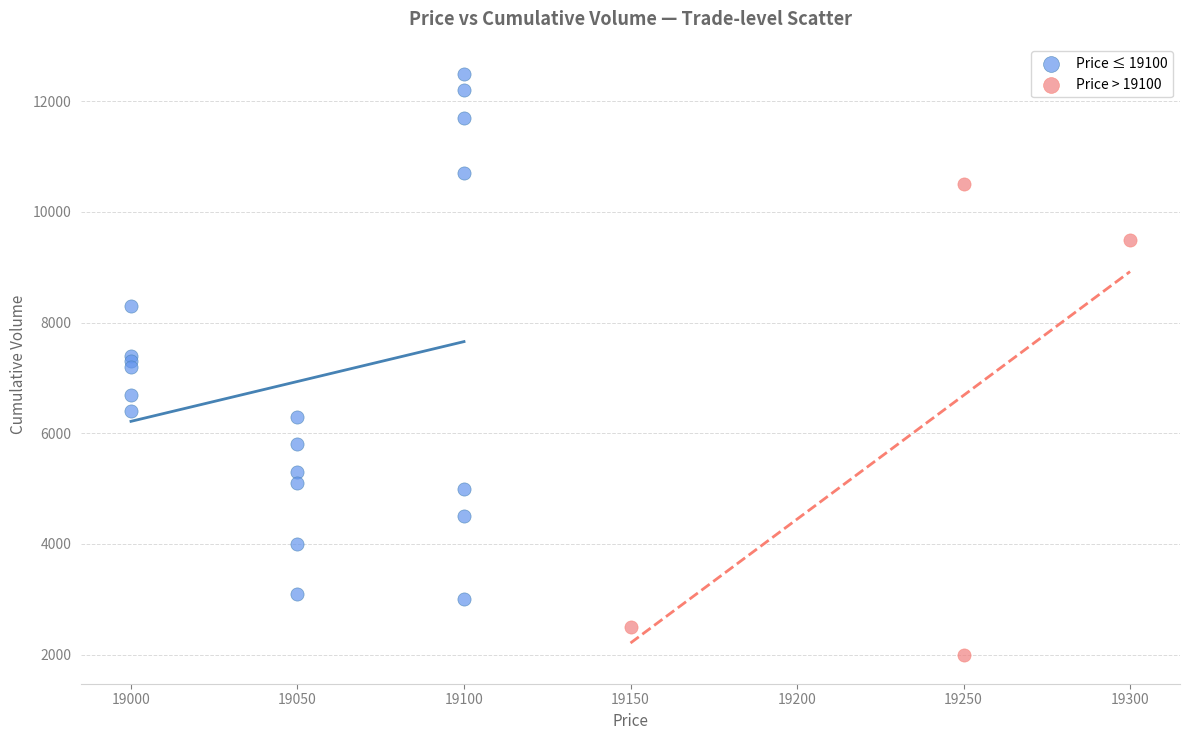

Which series has the widest spread of Y values?

Price ≤ 19100